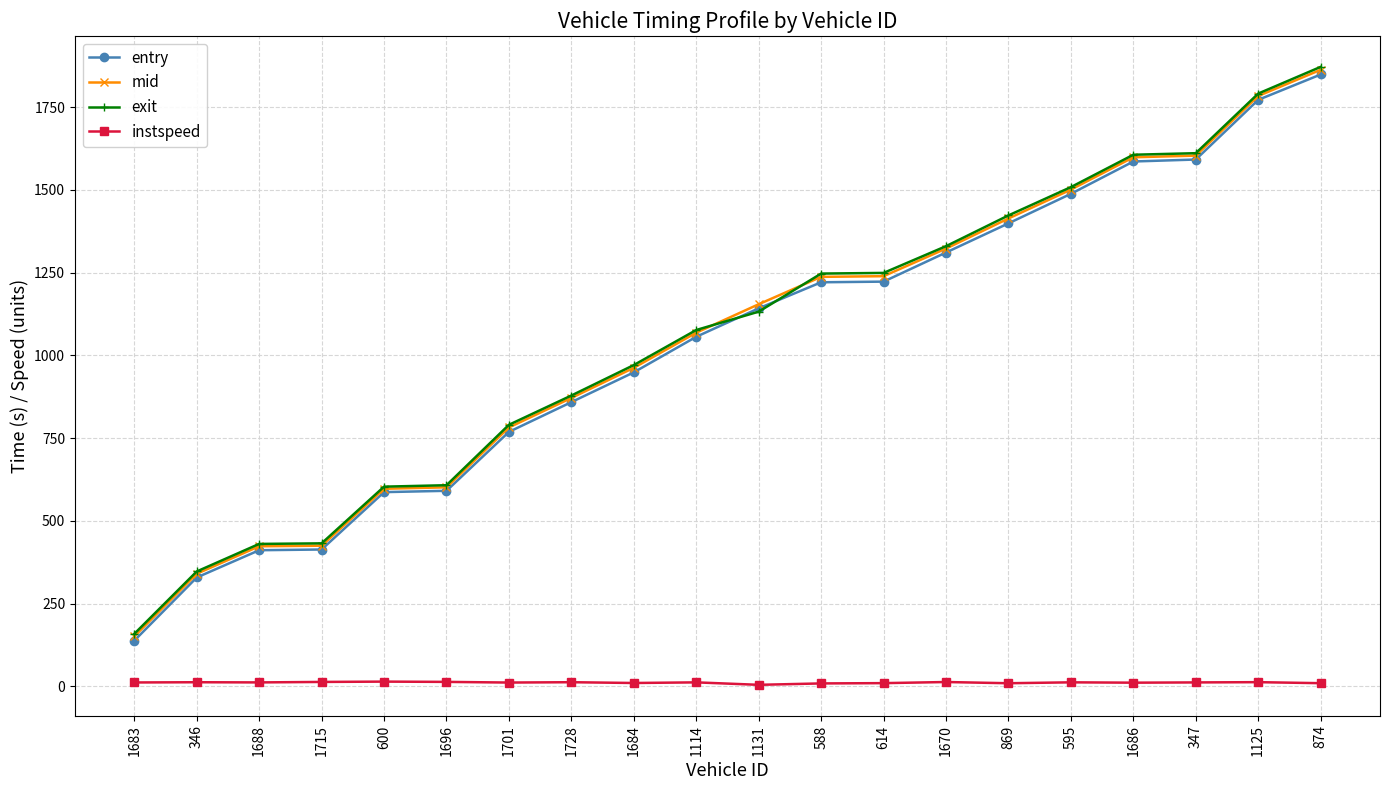

What position from the left is 595?

16